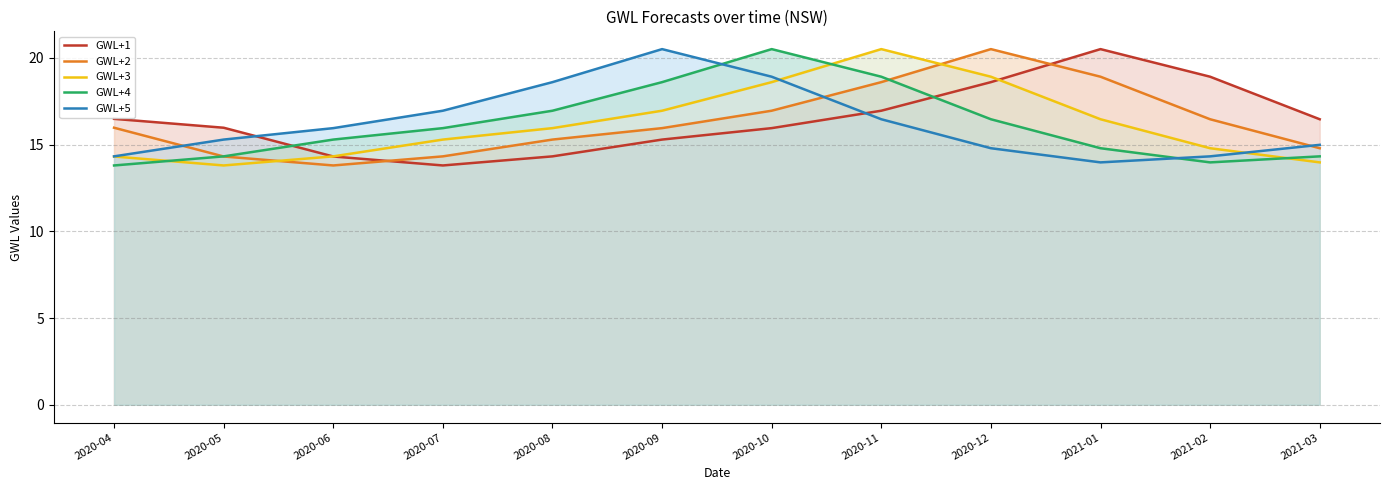

How many data points in GWL+2 are above 15?

8